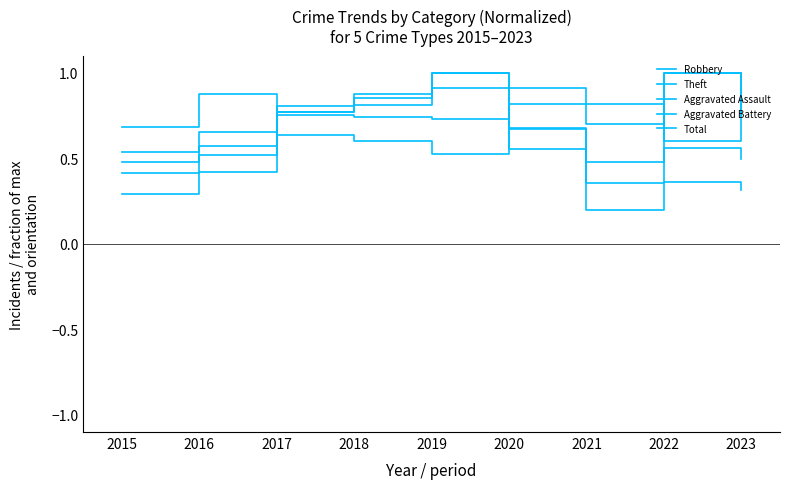

What is the total value across all series at 2022?

3.5